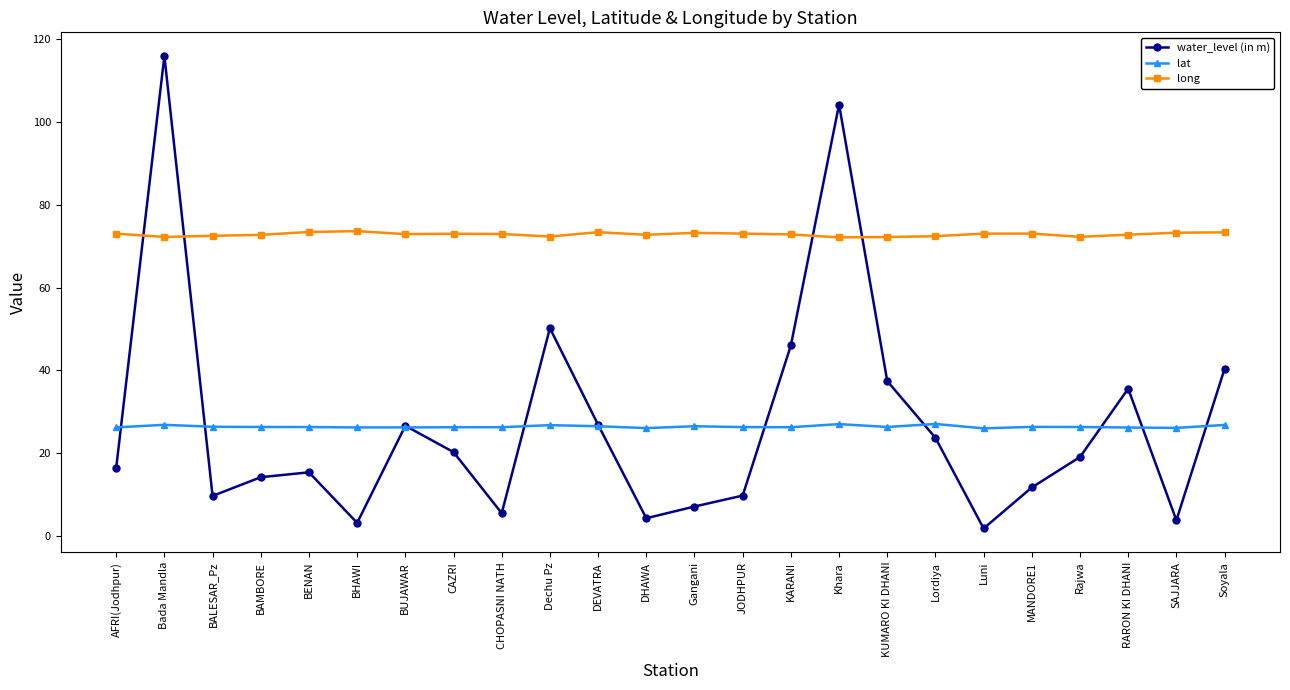

At which category is the sum across all series the highest?

Bada Mandla